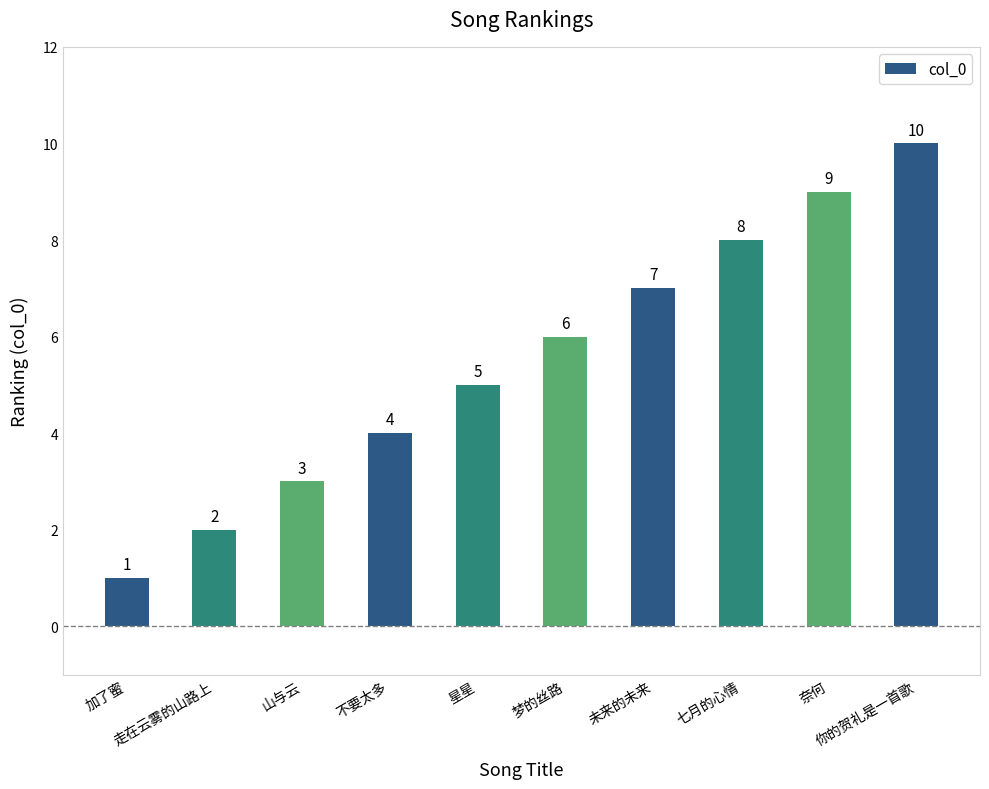

What is the difference between the second highest and second lowest values?

7